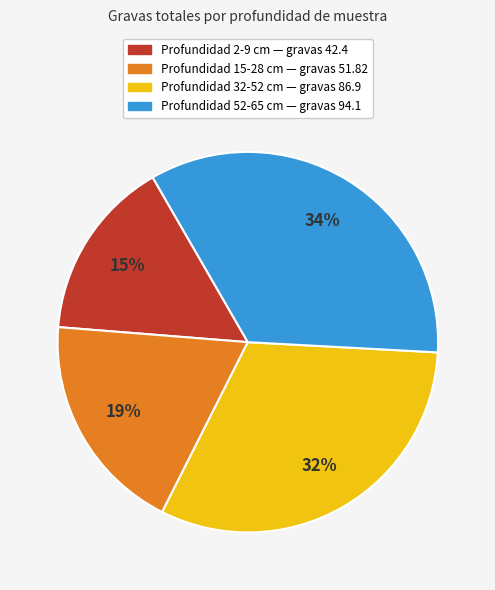

Is there a majority slice in this chart?

No